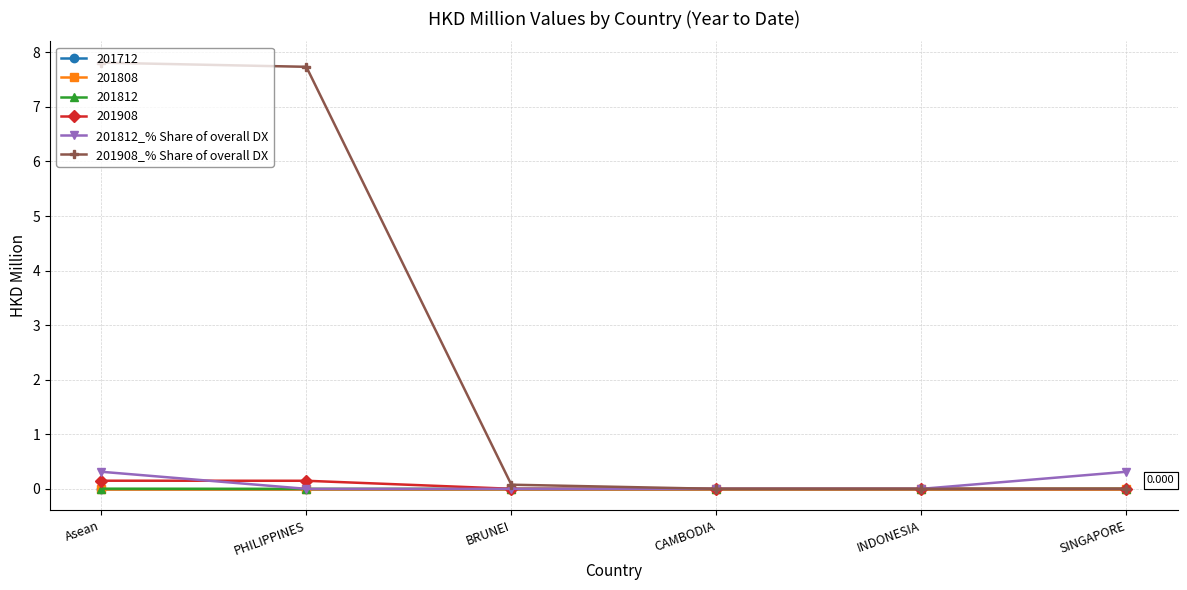

Does the chart have visible grid lines?

Yes